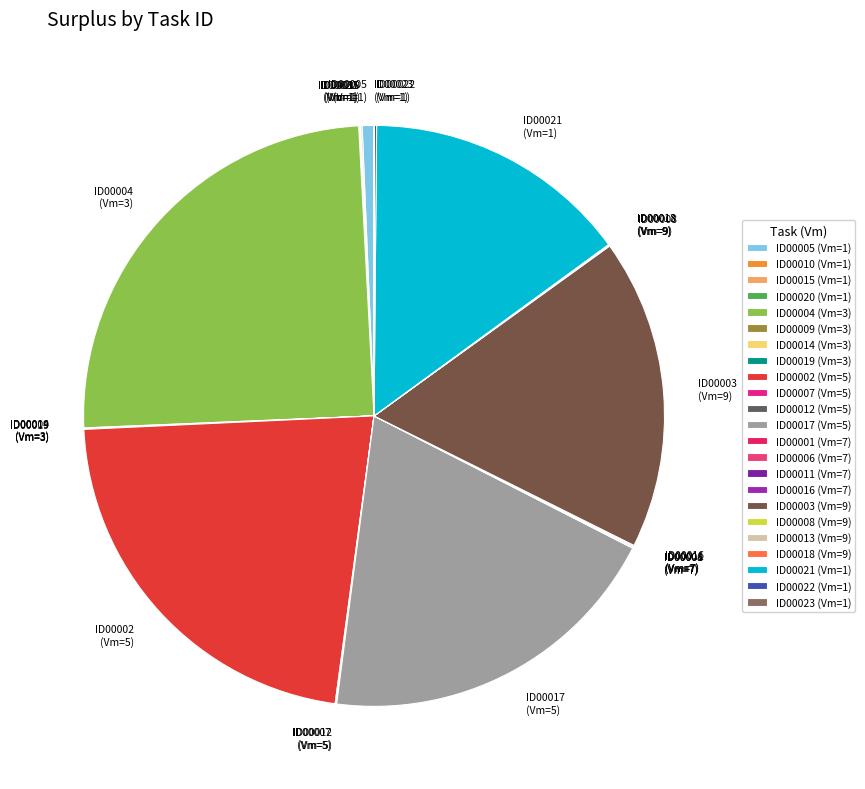

Which category has the biggest portion of the pie?

ID00004 (Vm=3)